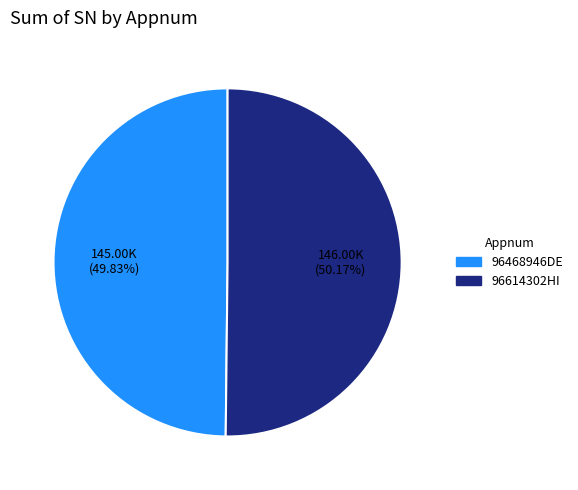

What percentage is NOT represented by 96614302HI?

49.8%